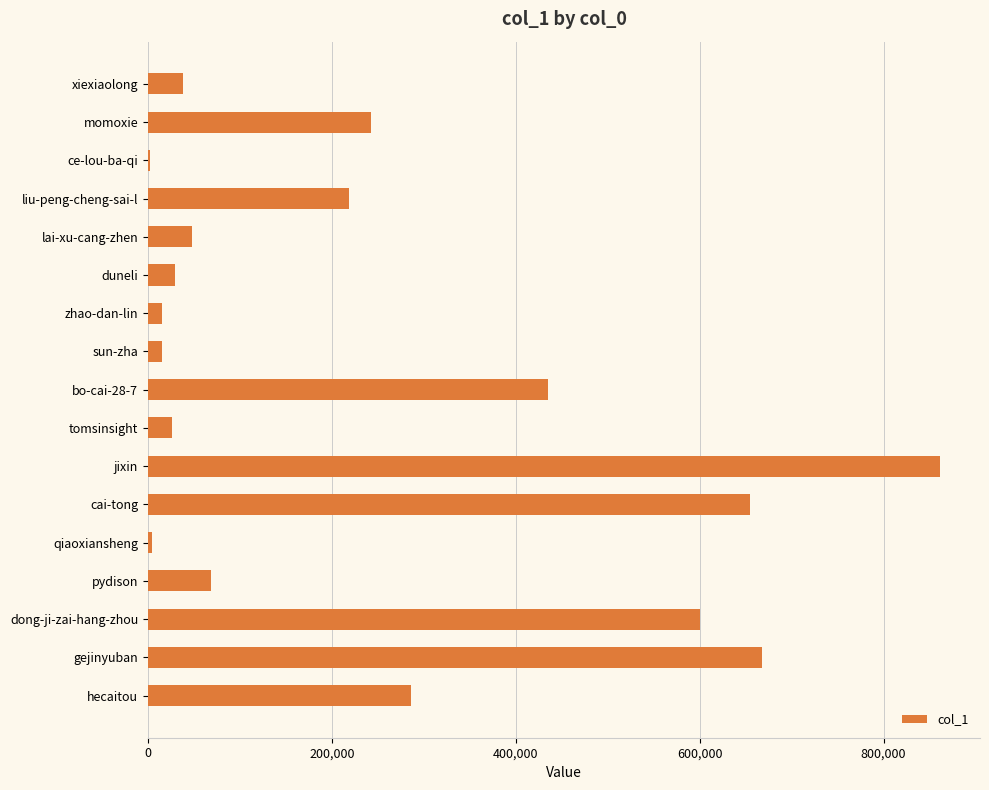

Count the number of categories in the chart.

17